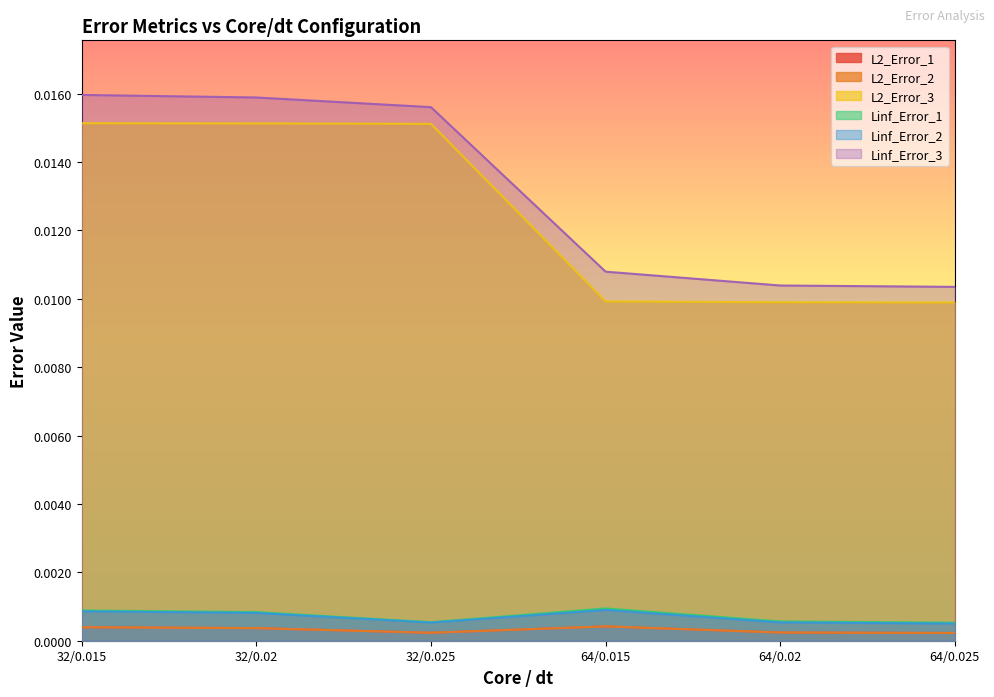

True or false: Linf_Error_2 and L2_Error_3 intersect in this chart.

False